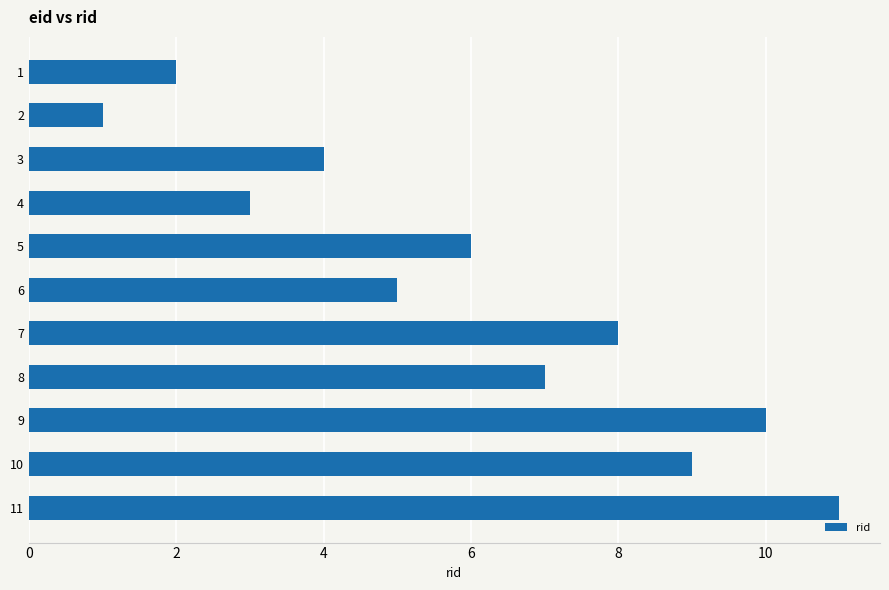

Read the value at 6, to the nearest 5.

5